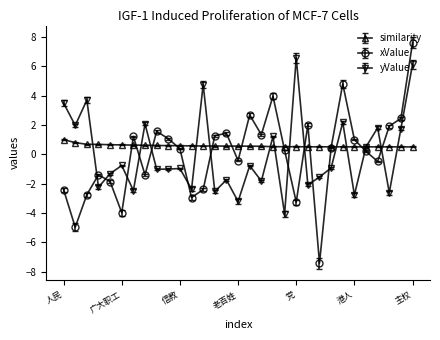

List the series in order of their peak value, lowest first.

similarity, yValue, xValue